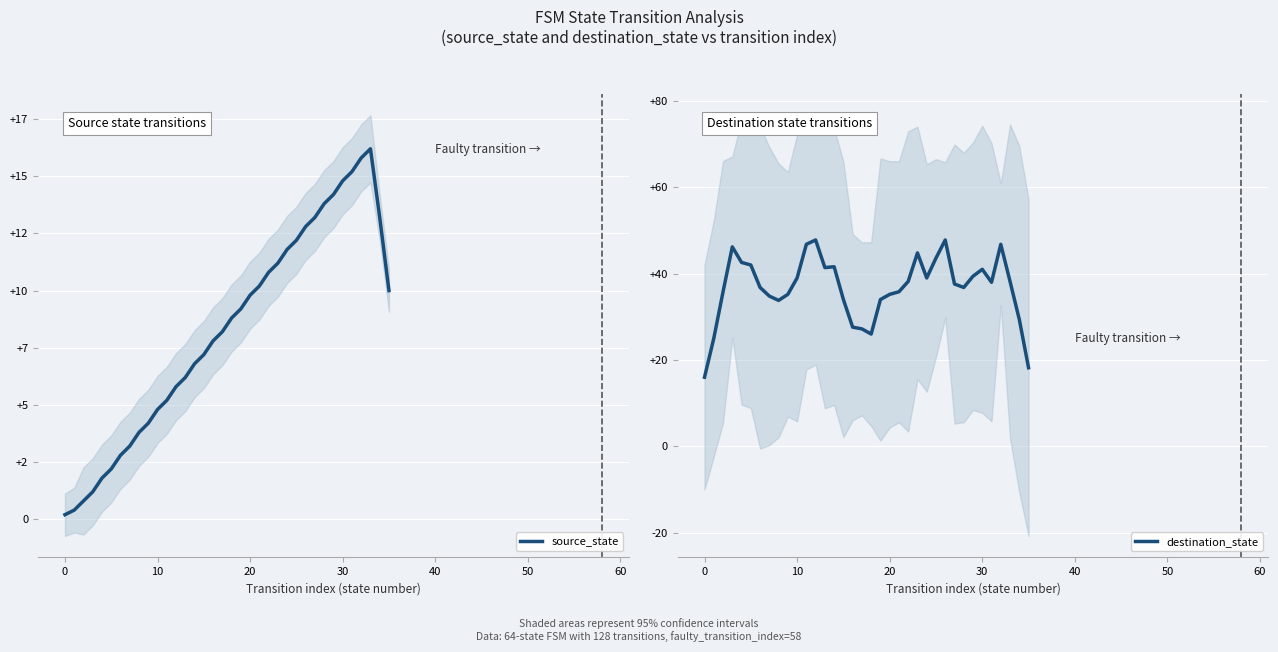

Which series has the largest range (max minus min)?

destination_state